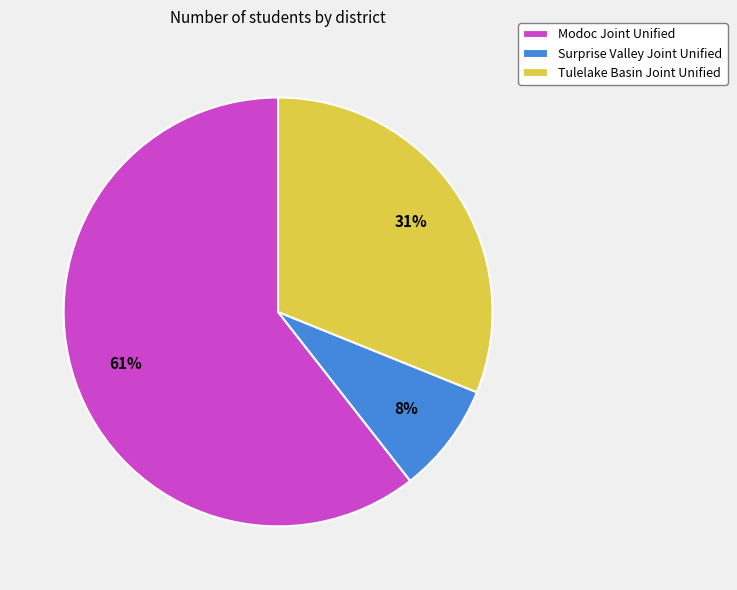

How many slices are in this pie chart?

3